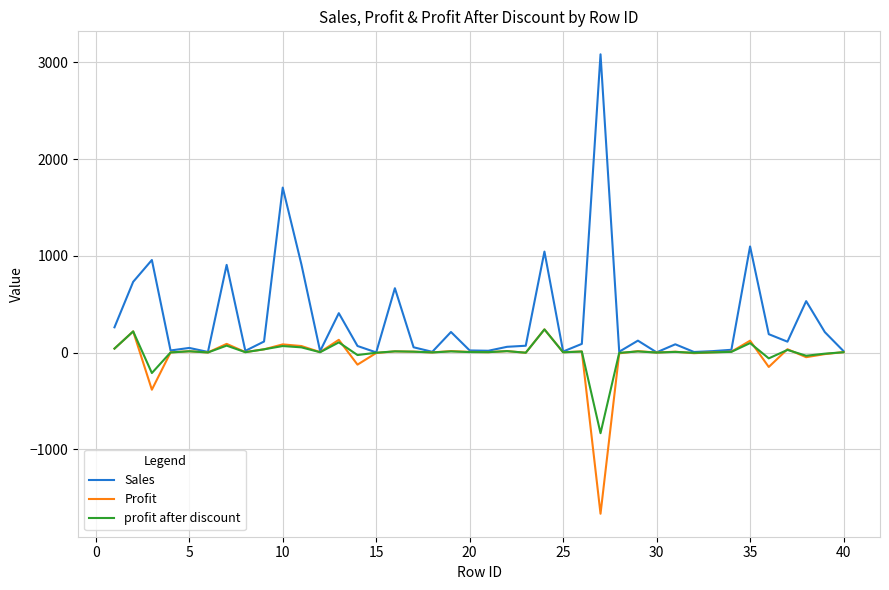

In profit after discount, how many points are higher than both neighbors (excluding endpoints)?

14